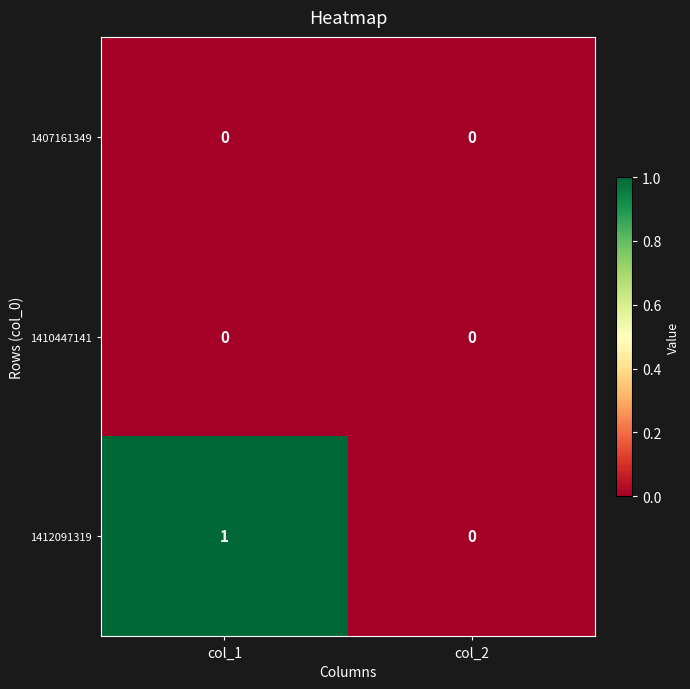

Count the number of data series in this chart.

3